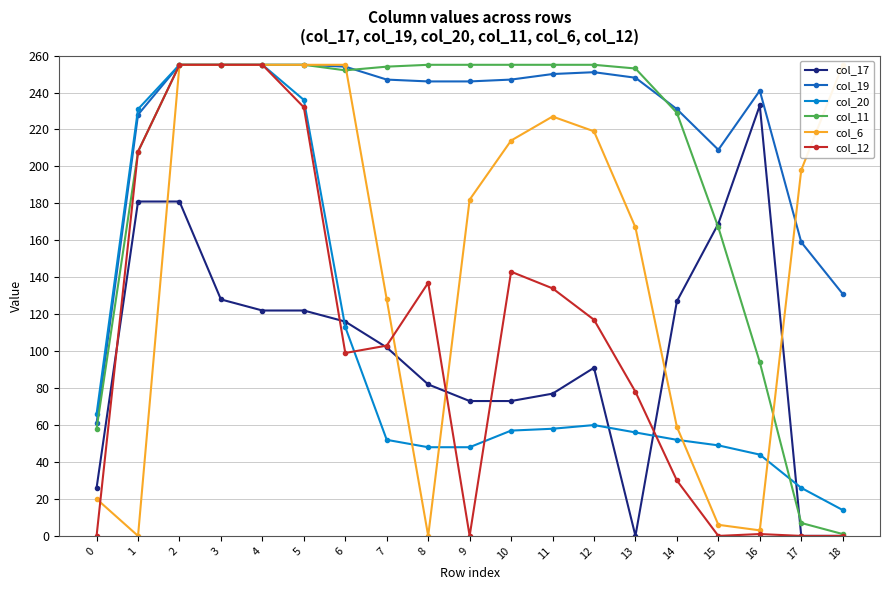

What is the difference between the maximum and minimum values in the col_17 series?

233